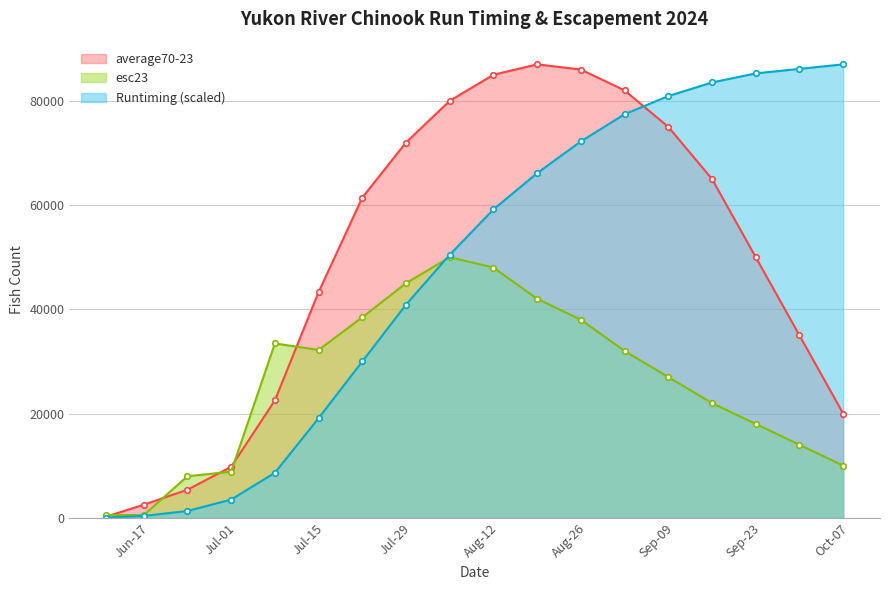

How many lines are shown in the chart?

3